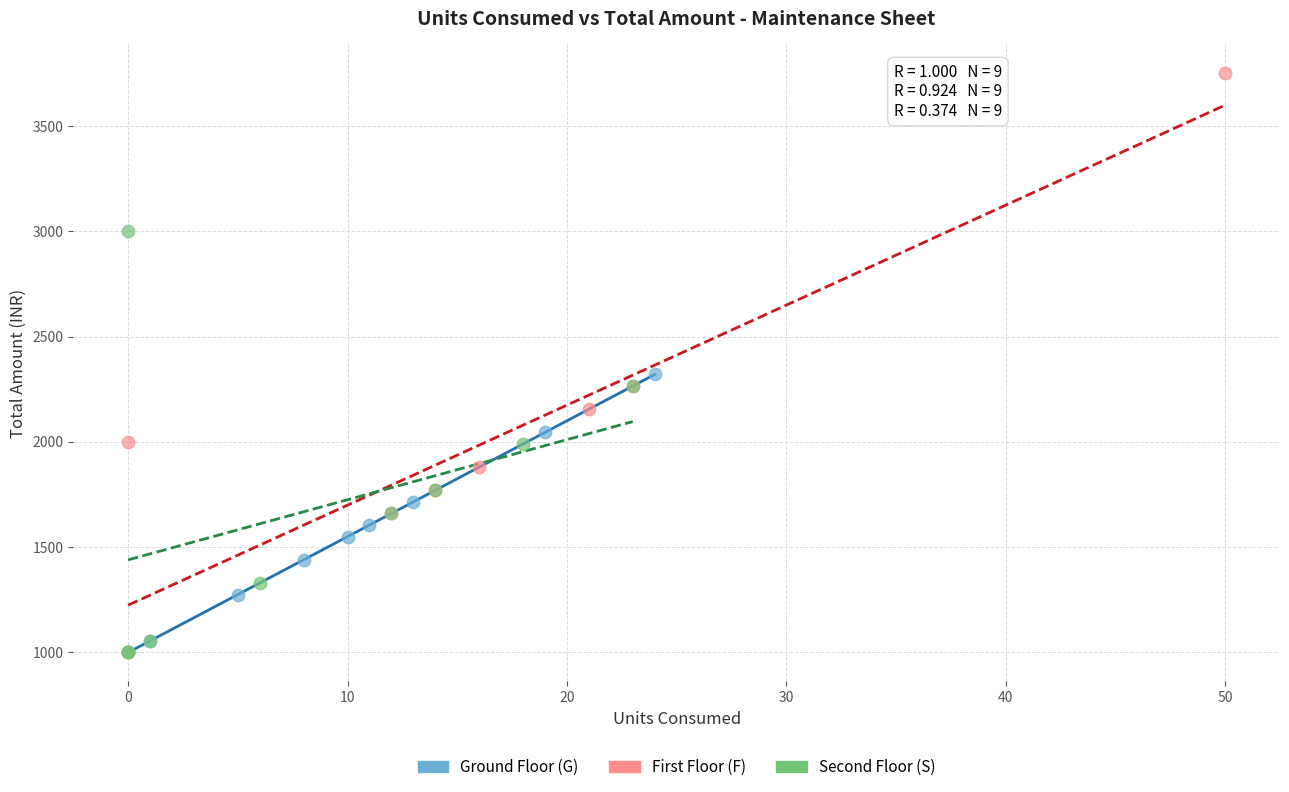

Which series has the largest Y range (max minus min)?

First Floor (F)